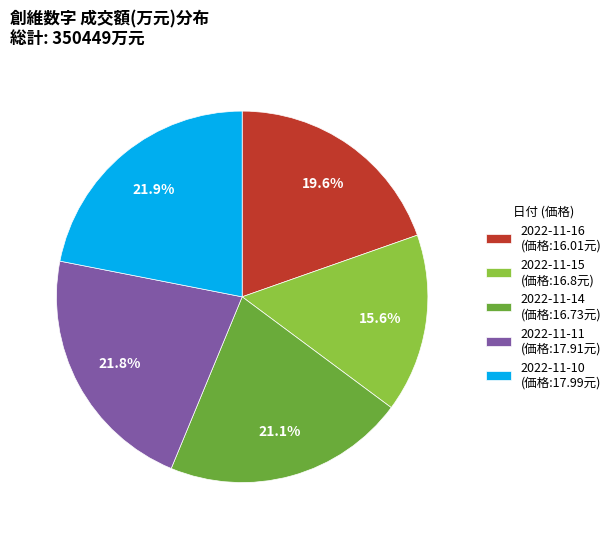

Between 2022-11-16 (価格:16.01元) and 2022-11-11 (価格:17.91元), which is larger?

2022-11-11 (価格:17.91元)